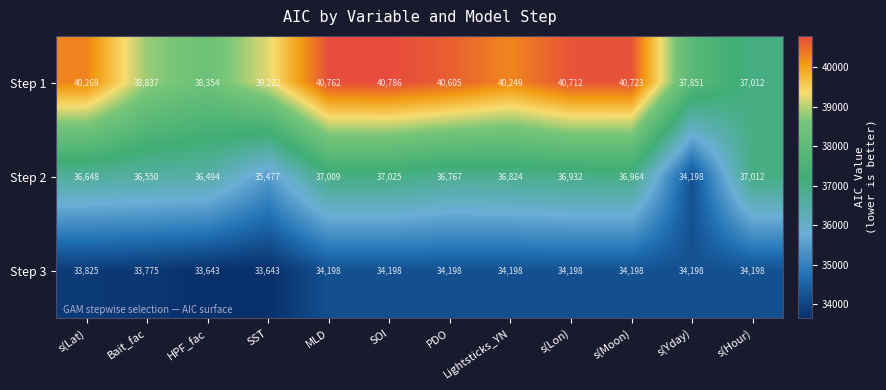

Rank the series by their average value, from lowest to highest.

Step 3, Step 2, Step 1